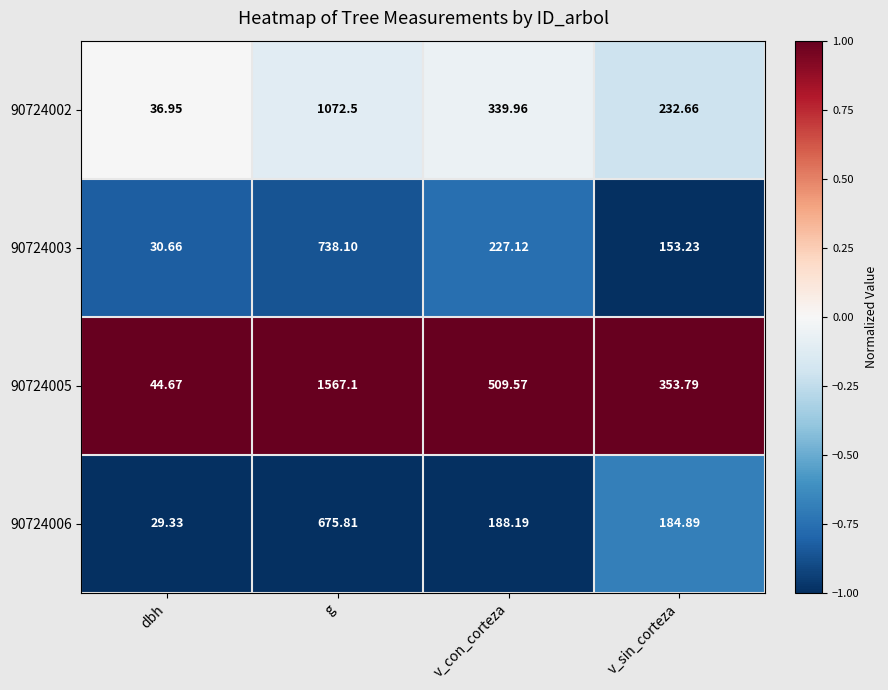

Is the value of 90724006 at v_con_corteza greater than the value of 90724003 at dbh?

Yes